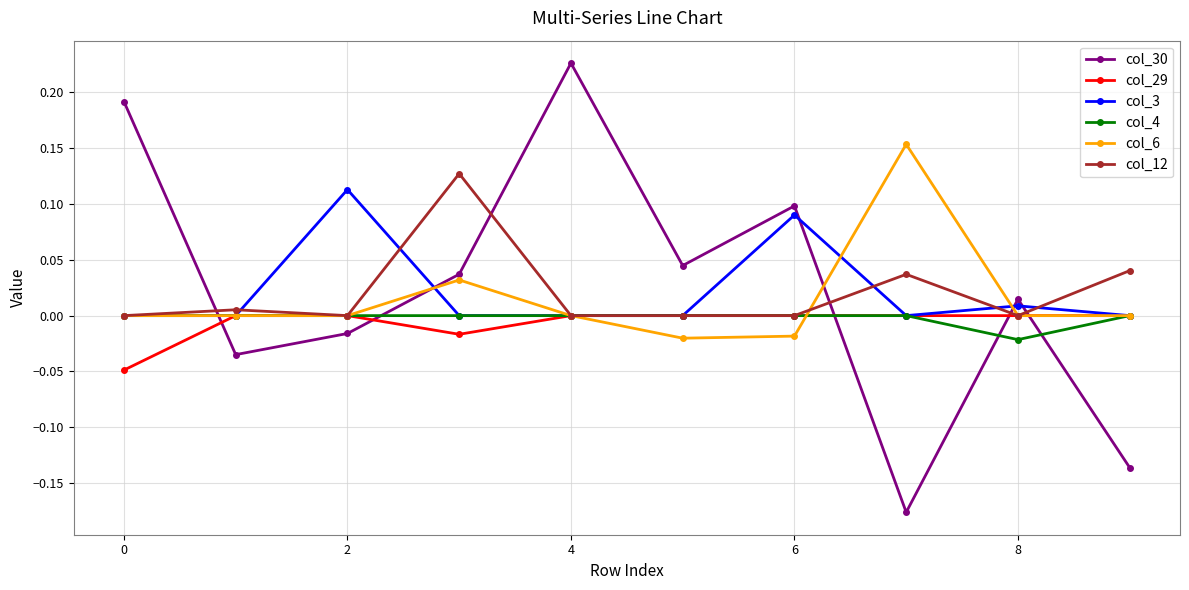

What is the difference between the second highest and second lowest values in the col_30 series?

0.3